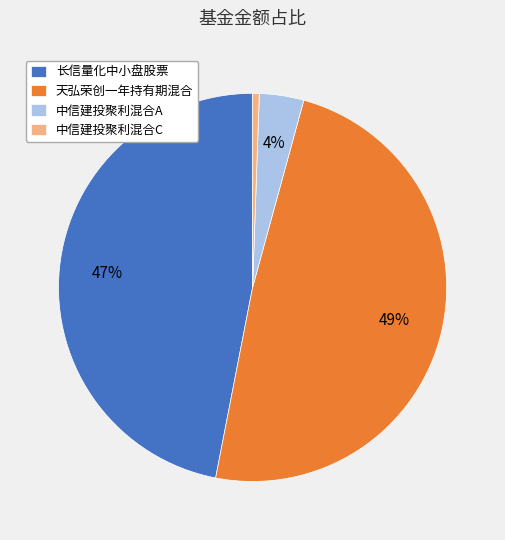

To the nearest percent, what portion does 天弘荣创一年持有期混合 represent?

49%